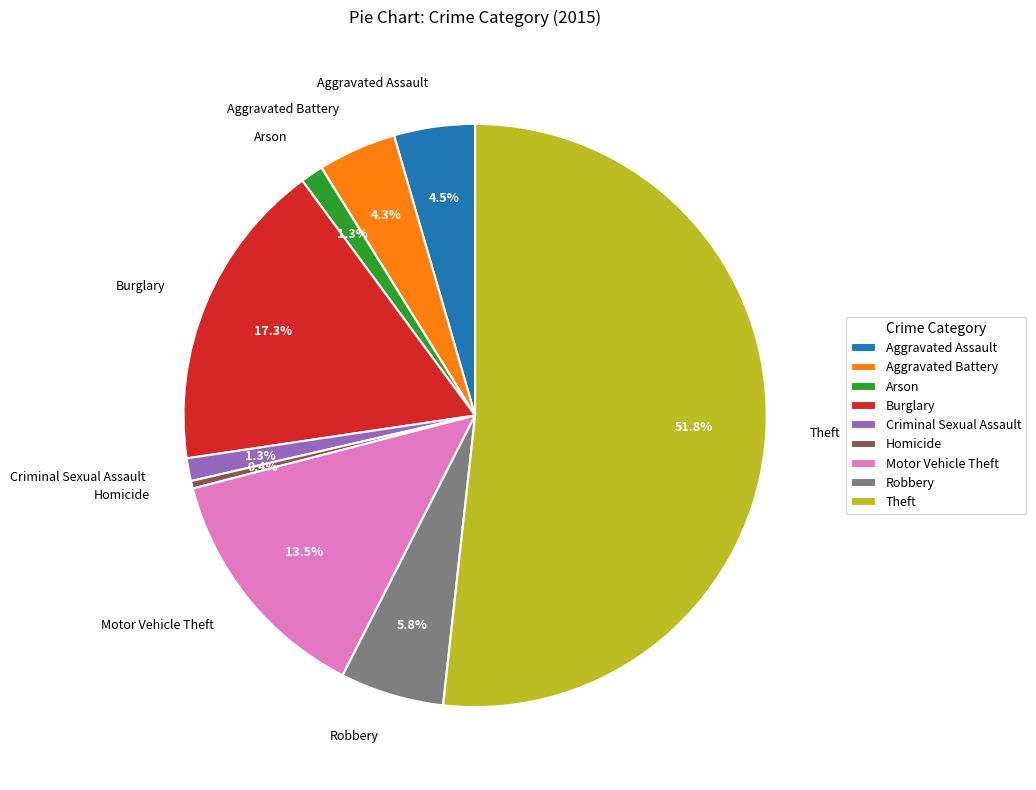

How much of the chart is everything except Burglary?

82.7%